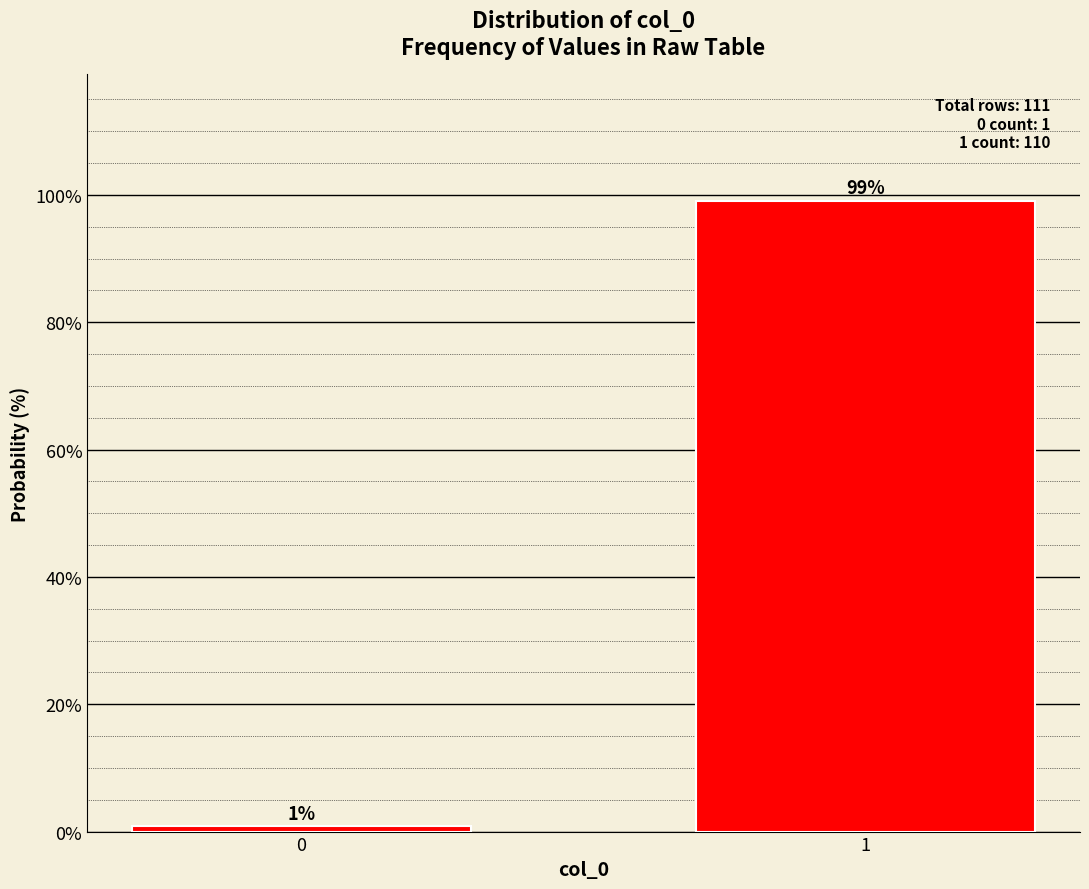

What is the greatest value displayed?

99.1